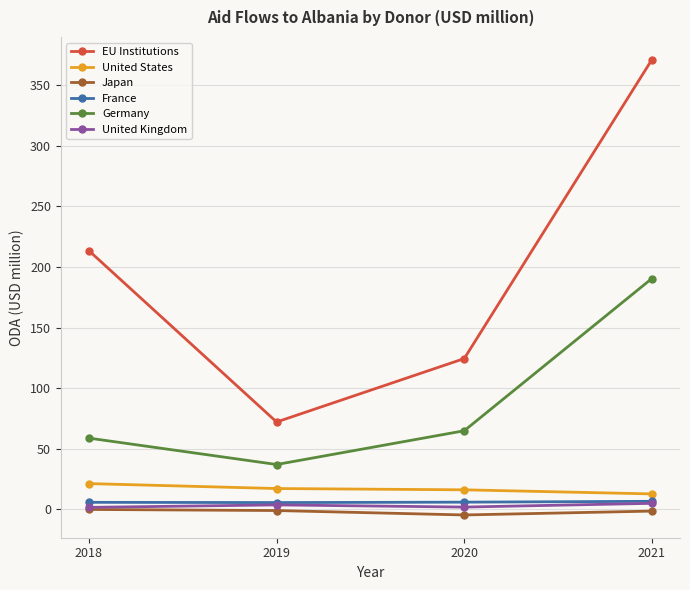

True or false: United Kingdom has more than 2 points higher than both neighbors.

False